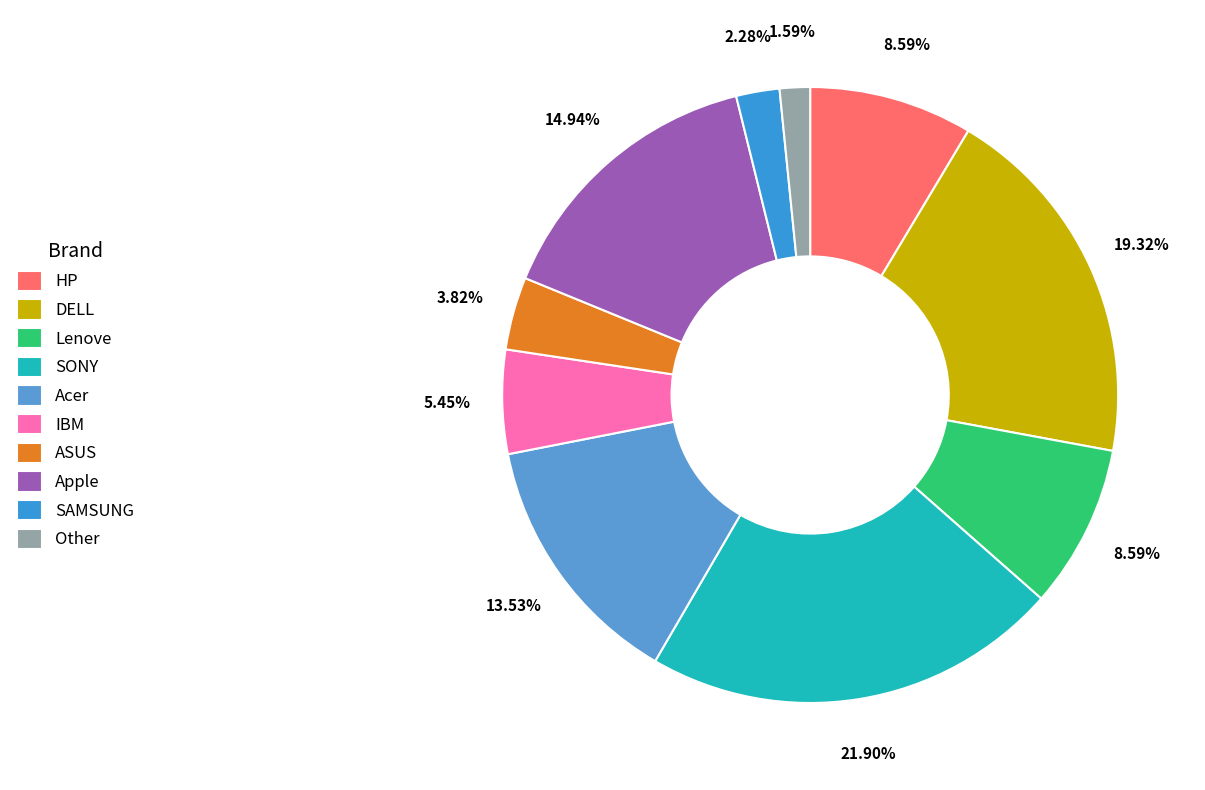

To the nearest percent, what is the average slice percentage?

10%